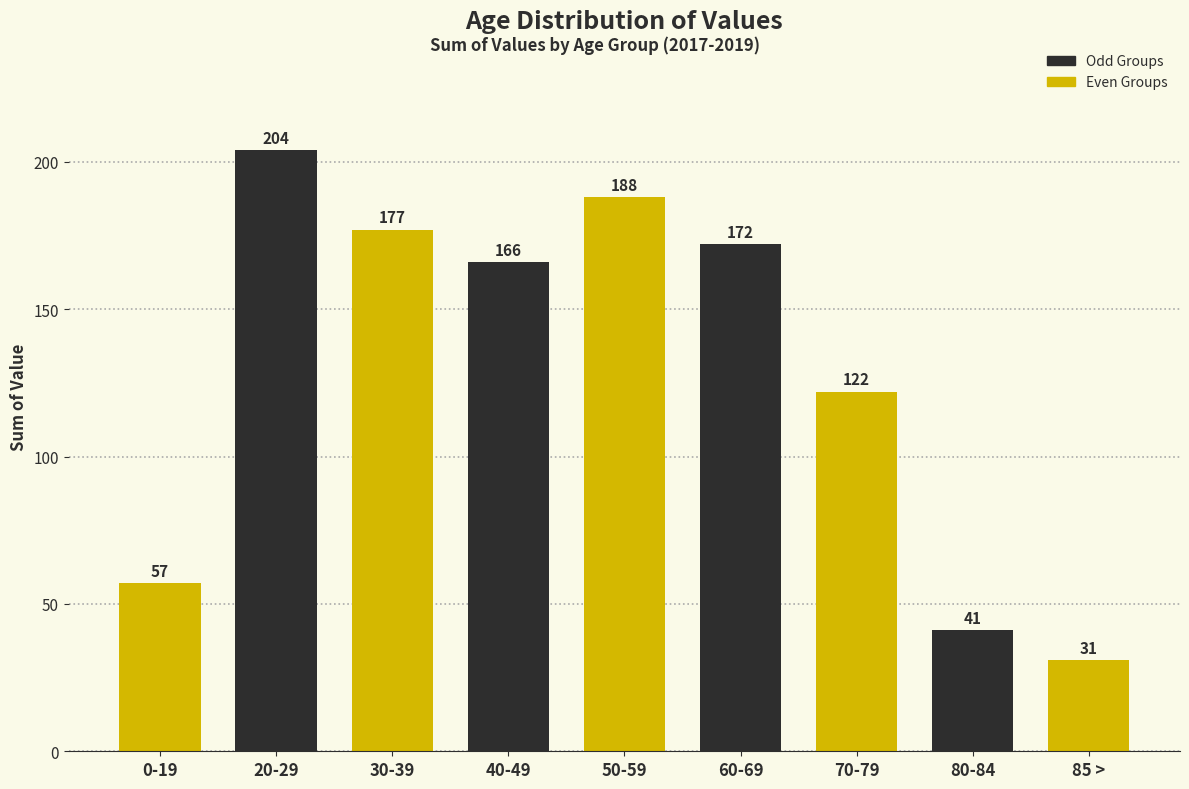

Reading left to right, transcribe all the data shown in this chart.

0-19=57	20-29=204	30-39=177	40-49=166	50-59=188	60-69=172	70-79=122	80-84=41	85 >=31